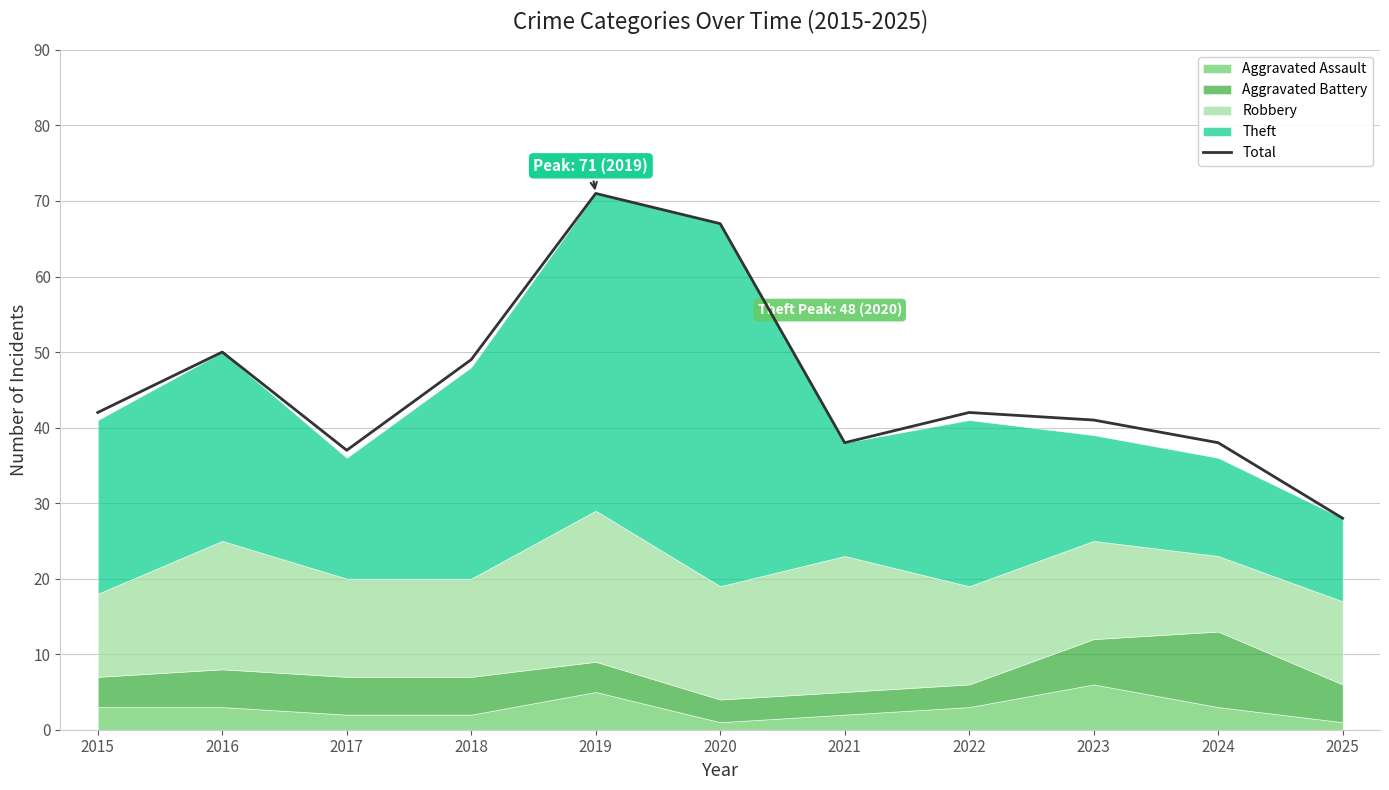

The chart shows a value of 50 at 2016. True or false?

True